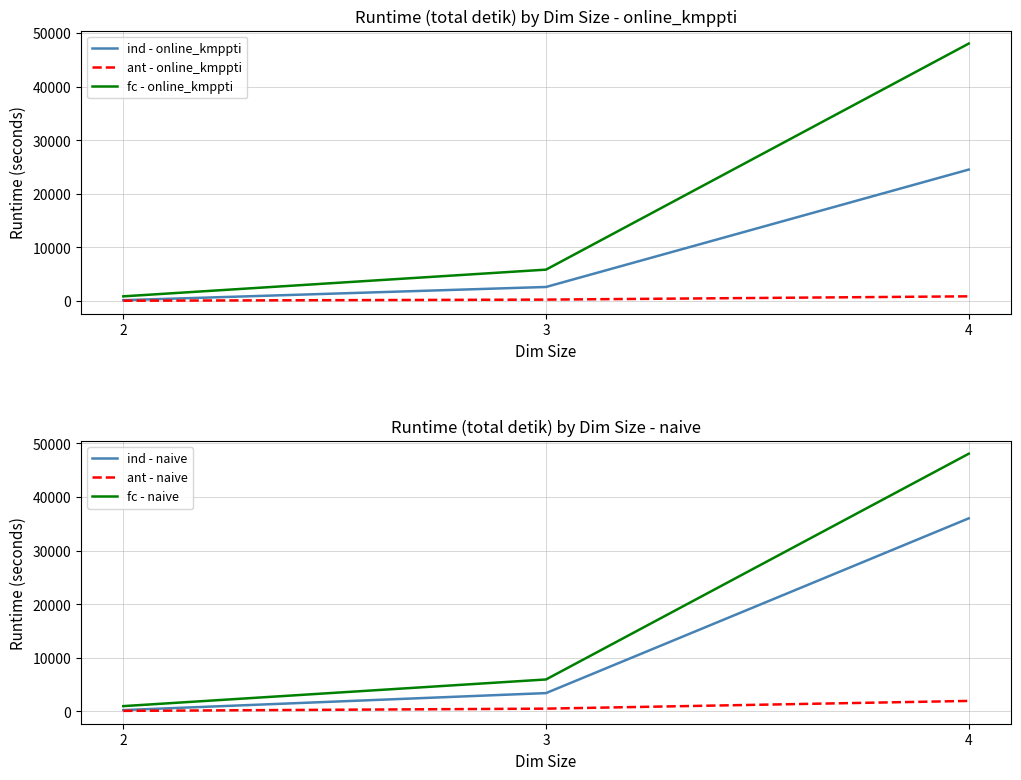

How many lines are shown in the chart?

6